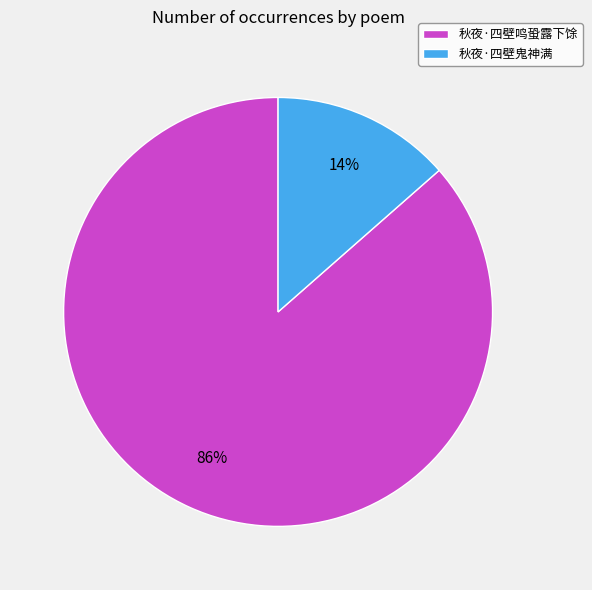

How many segments does this pie chart have?

2